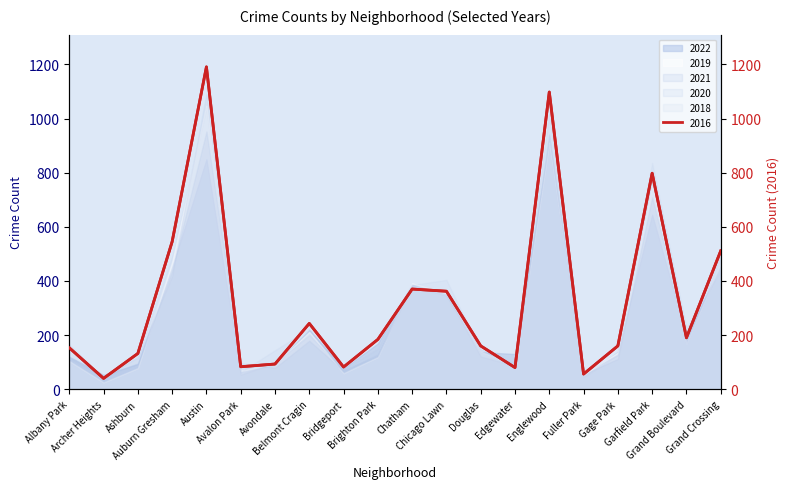

What is the average value?

327